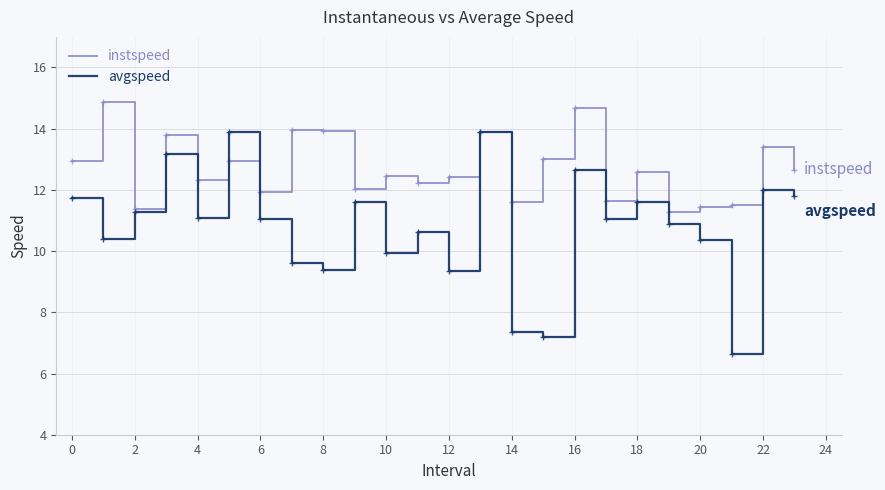

What is the lowest value of the instspeed series?

11.3